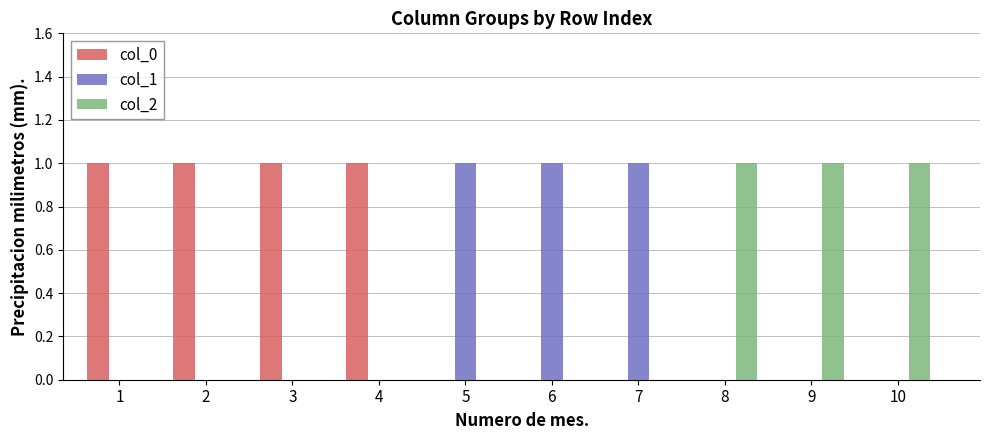

Which series has the largest total across all categories?

col_0